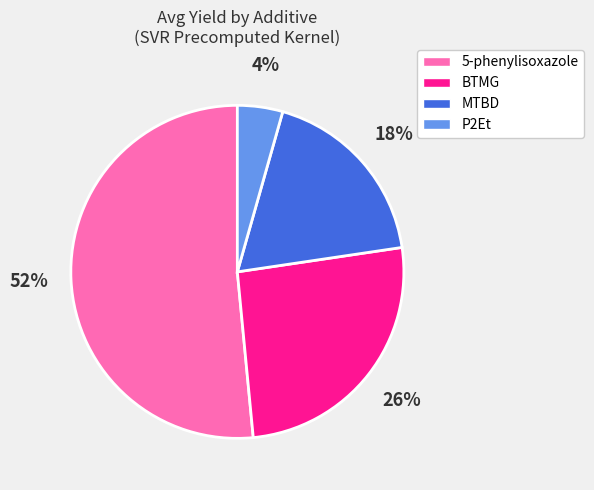

To the nearest percent, what is the difference between the P2Et and MTBD slice percentages?

14%